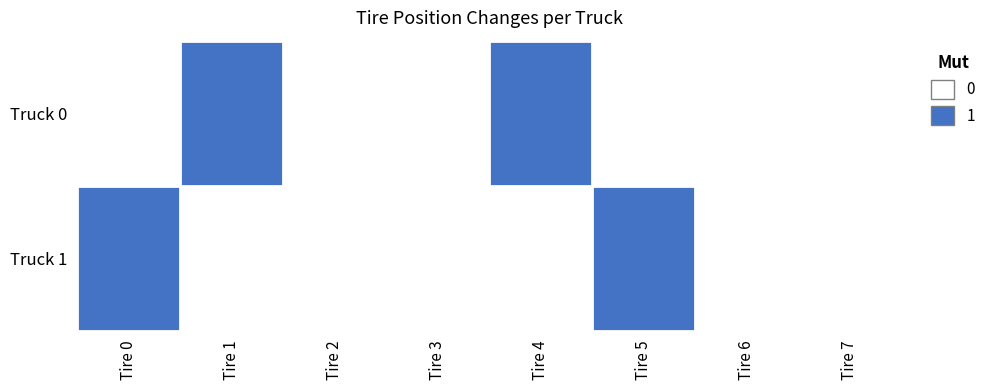

Reading right to left, extract all data points from this chart.

Truck 0: Tire 7=0	Tire 6=0	Tire 5=0	Tire 4=1	Tire 3=0	Tire 2=0	Tire 1=1	Tire 0=0
Truck 1: Tire 7=0	Tire 6=0	Tire 5=1	Tire 4=0	Tire 3=0	Tire 2=0	Tire 1=0	Tire 0=1